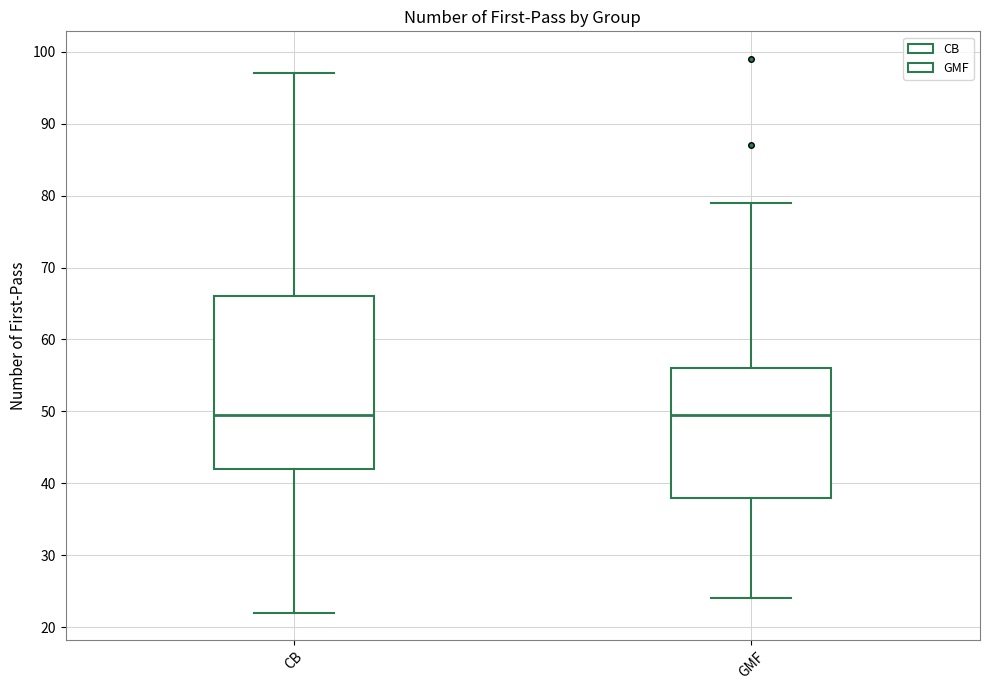

Which box is the tallest, from its lower edge to its upper edge?

CB